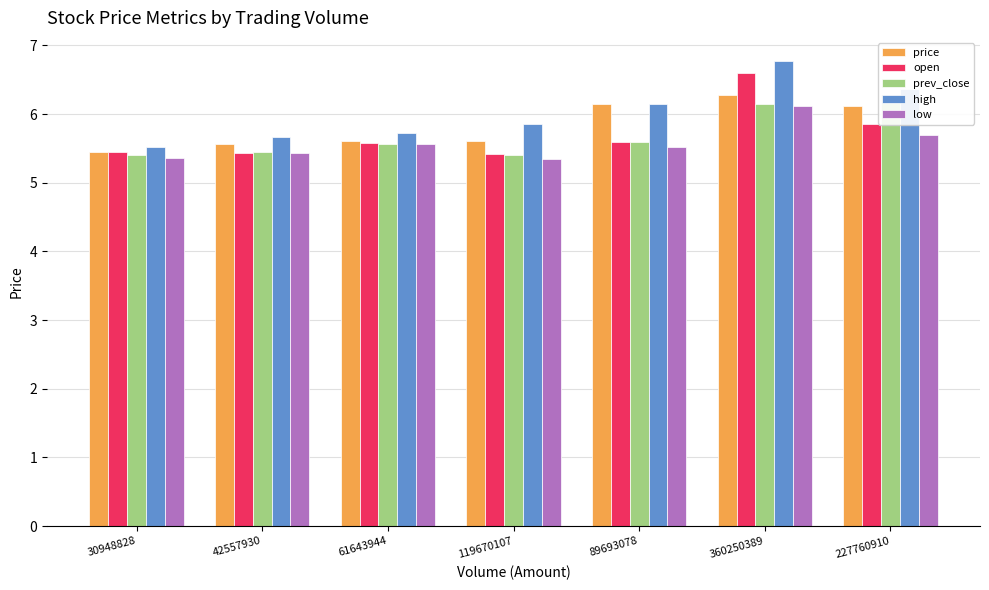

Between 89693078 and 360250389, which series saw the biggest shift?

open